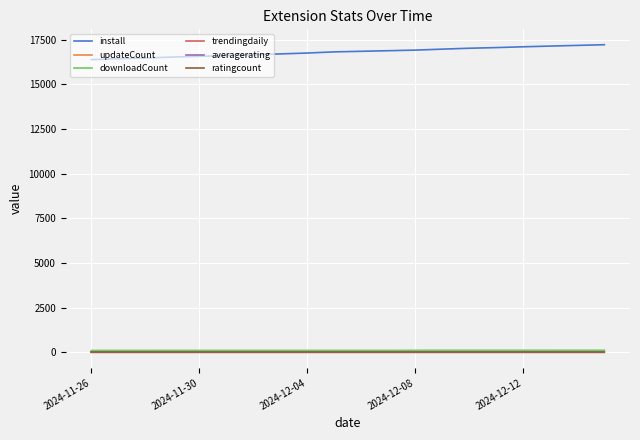

Which series has the largest total across all categories?

install